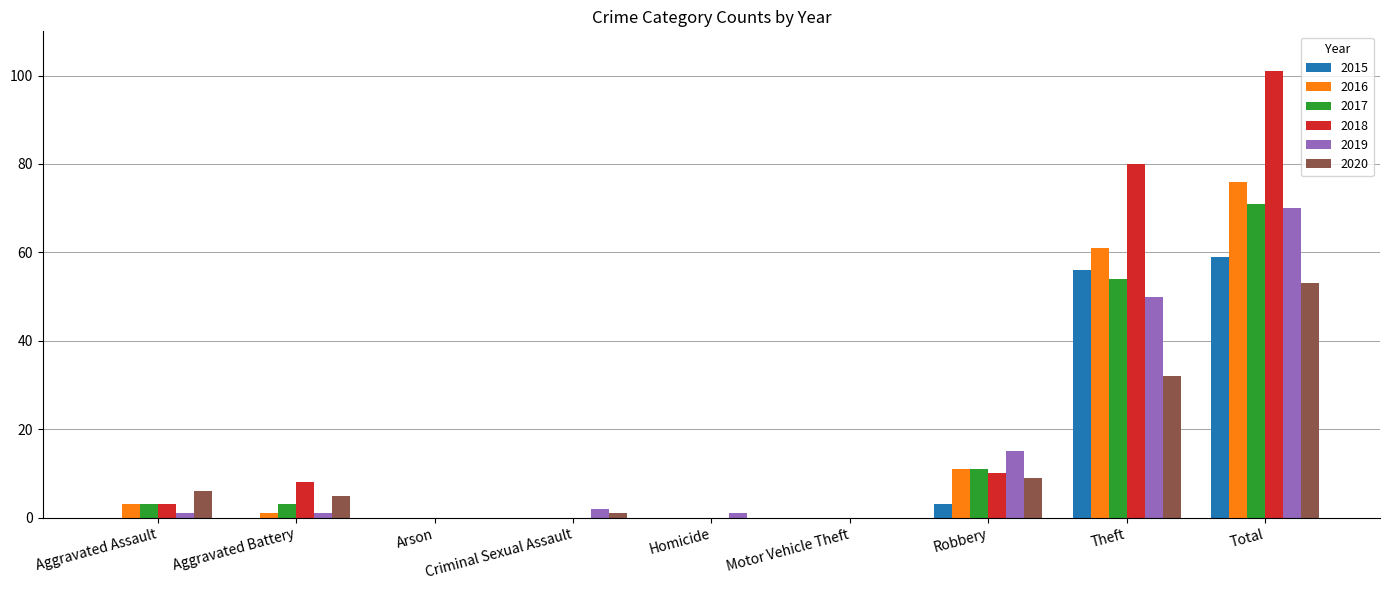

The 2017 series shows 3 at Aggravated Battery. True or false?

True